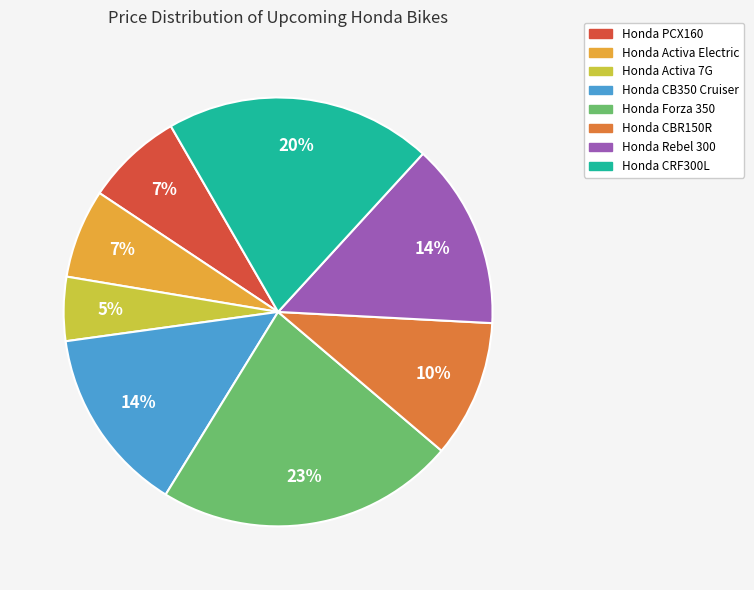

To the nearest percent, what percentage of the pie is Honda Rebel 300?

14%